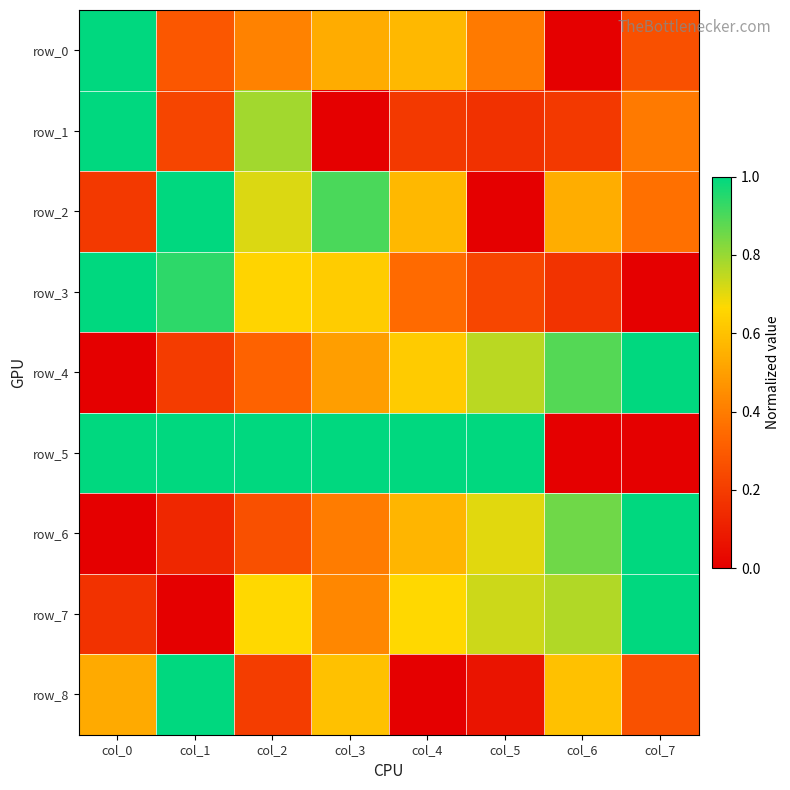

What is the highest value of the row_3 series?

1.0